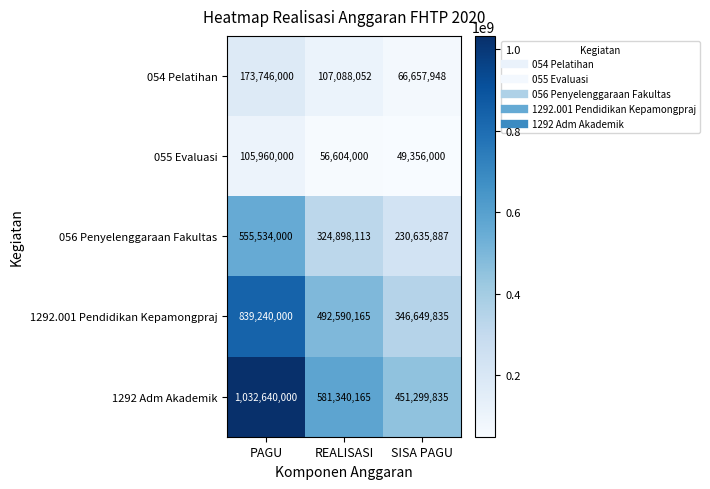

The 054 Pelatihan series shows 107088052 at REALISASI. True or false?

True